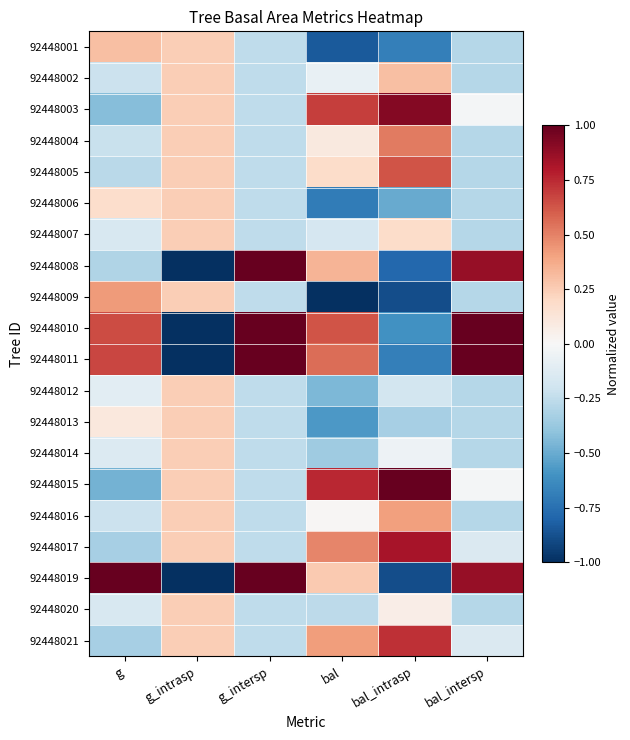

How many categories are shown in the chart?

6